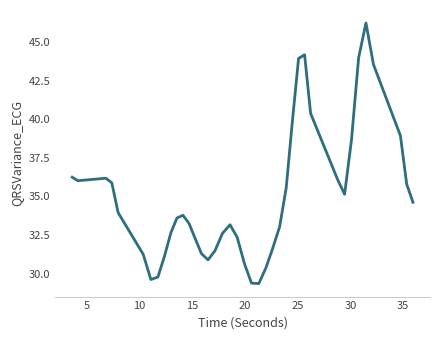

What is the difference between the maximum and minimum values?

16.9